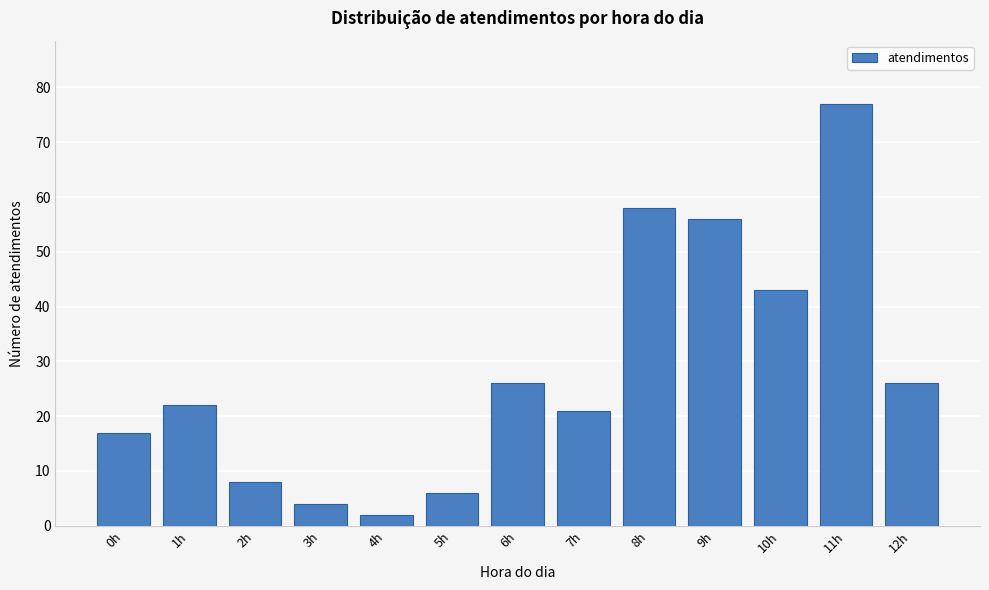

Reading right to left, transcribe all the data shown in this chart.

26	77	43	56	58	21	26	6	2	4	8	22	17